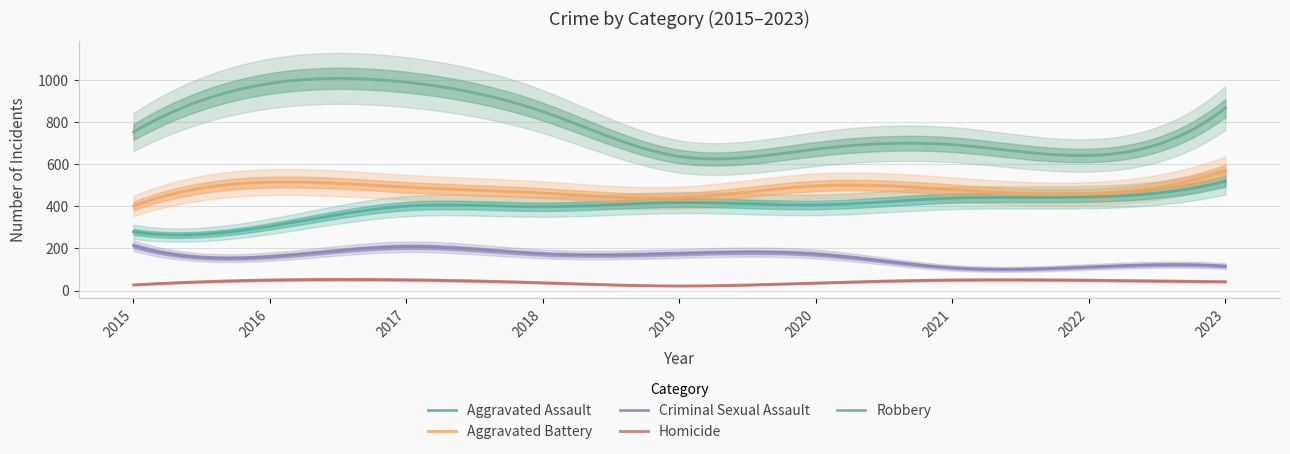

The Robbery series shows 637 at 2019. True or false?

True